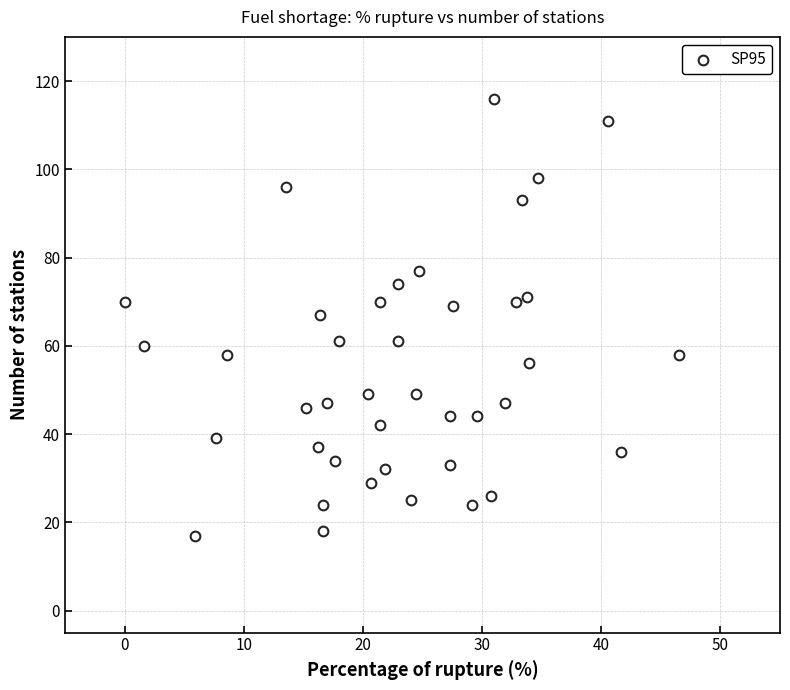

What is the range of Y values (max minus min)?

99